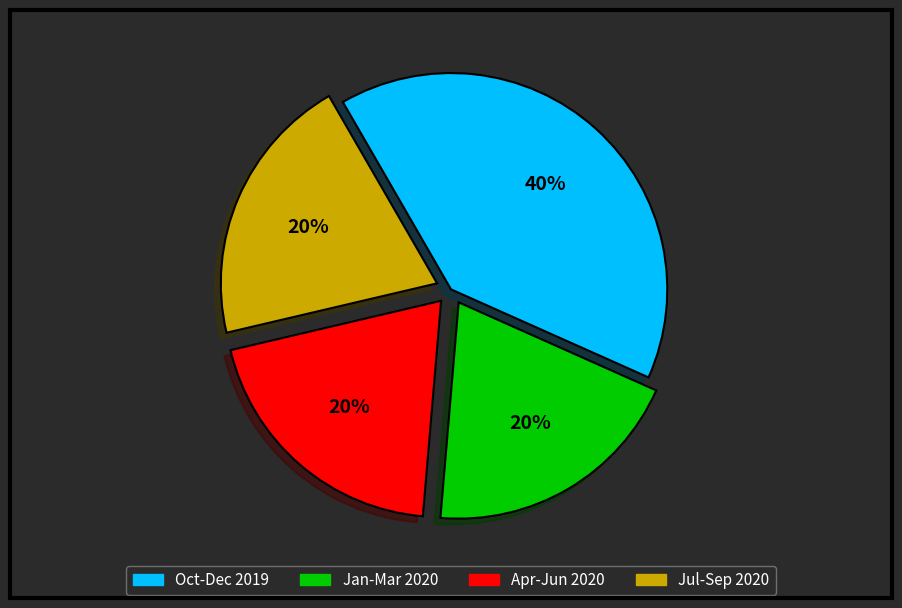

Is there a majority slice in this chart?

No